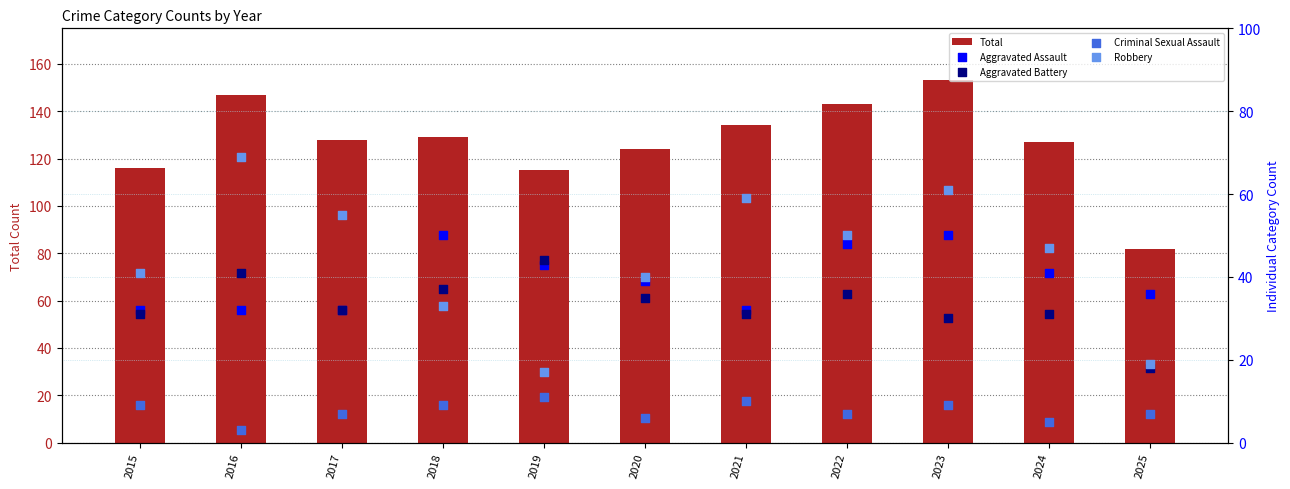

Is the value of Criminal Sexual Assault at 2024 greater than the value of Aggravated Assault at 2019?

No